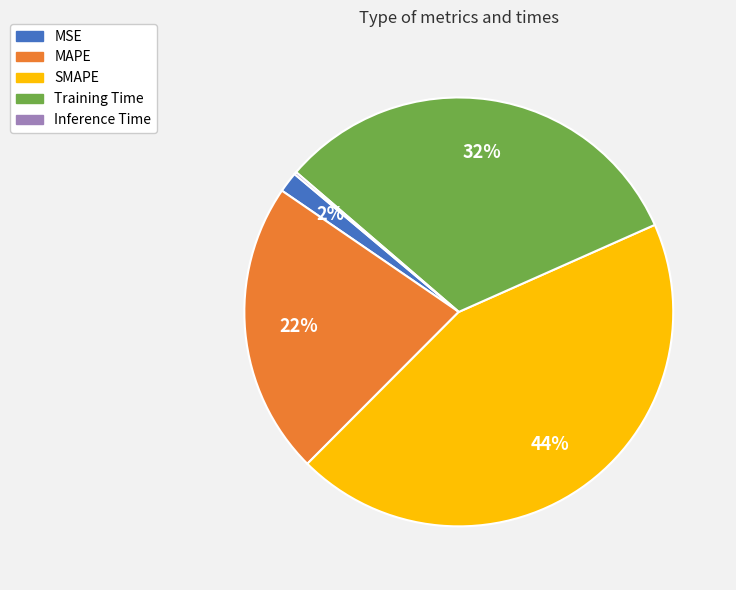

Does any single category account for the majority?

No